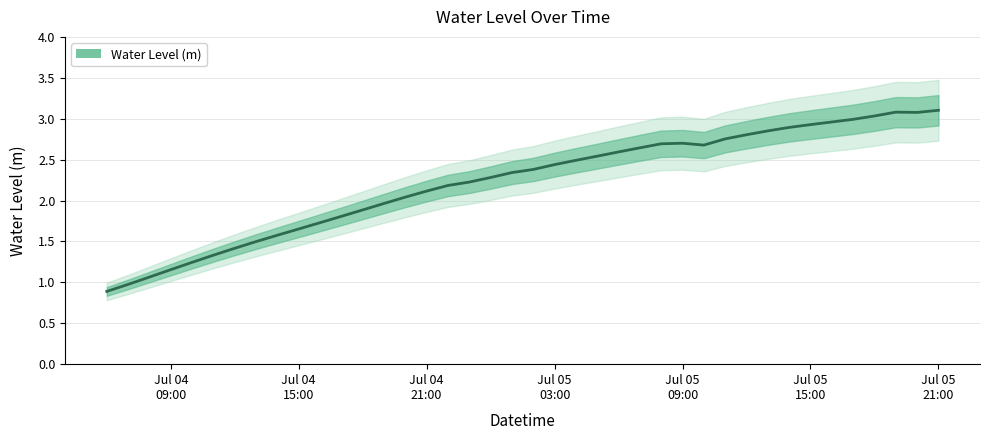

How many points are higher than both their immediate neighbors (excluding endpoints)?

2